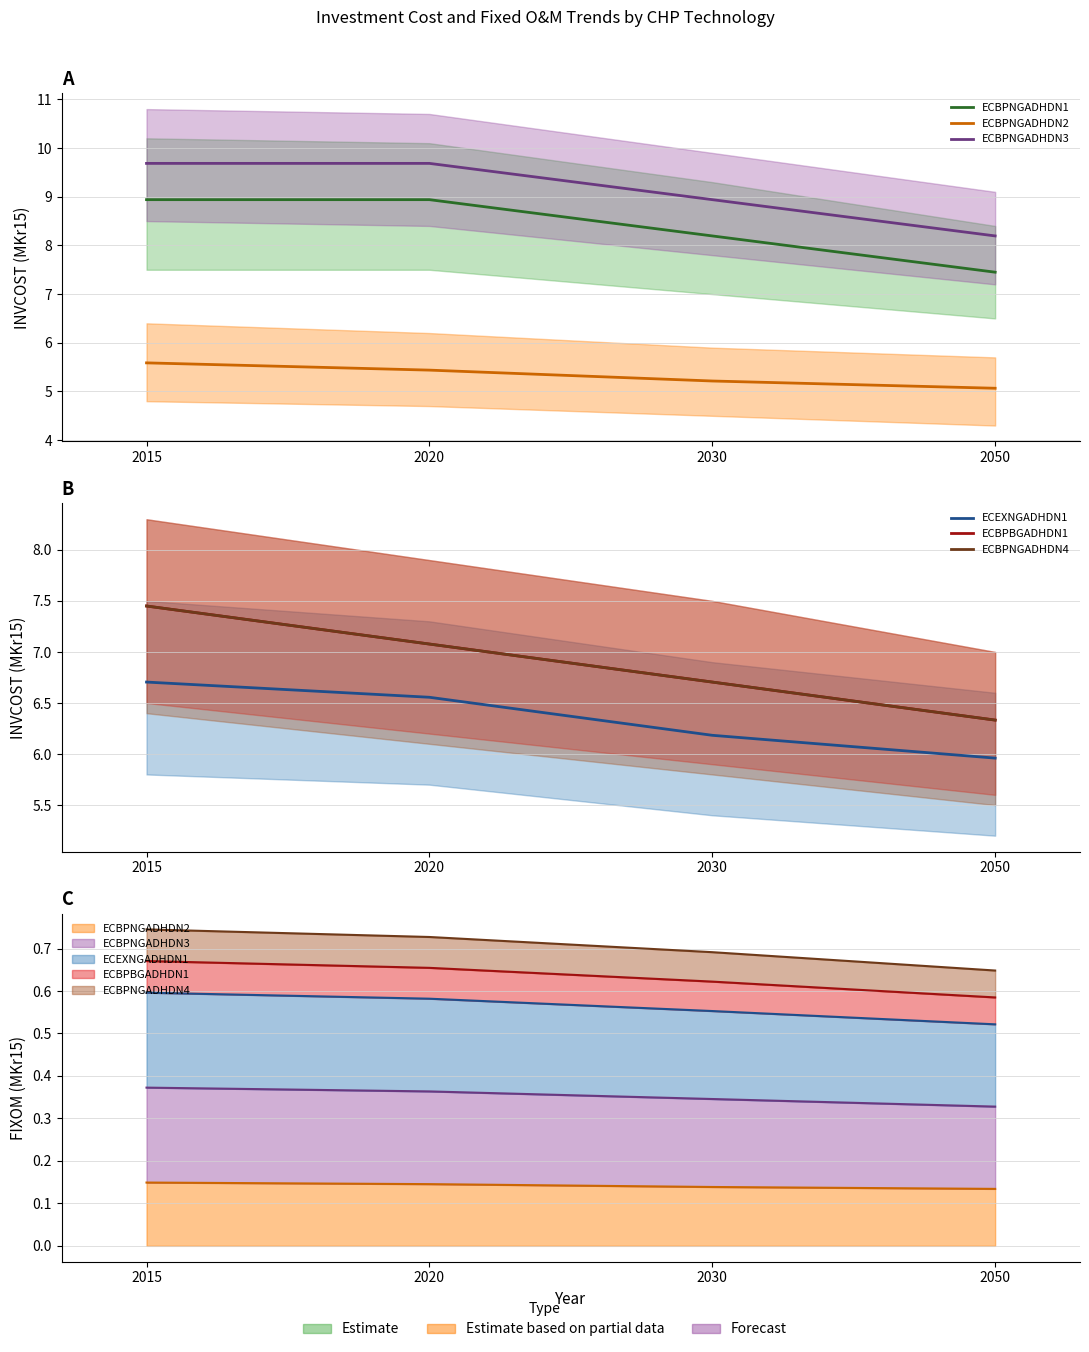

True or false: ECBPNGADHDN2 has more than 0 interior local peaks.

False